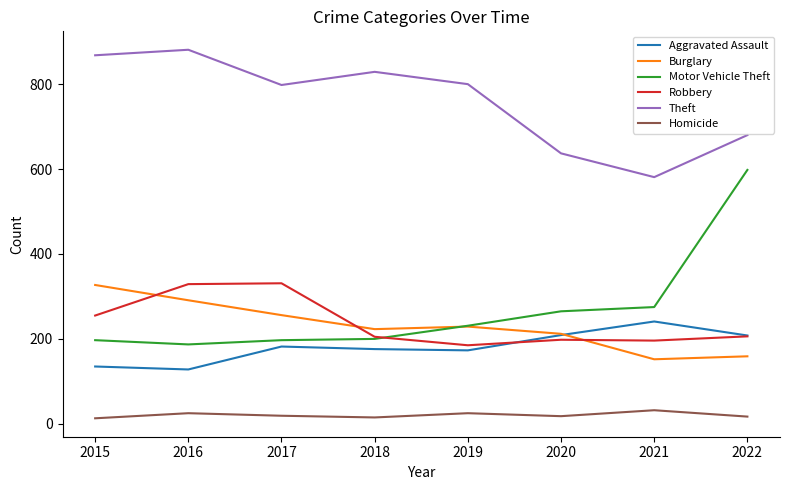

Which series has the widest spread of values?

Motor Vehicle Theft